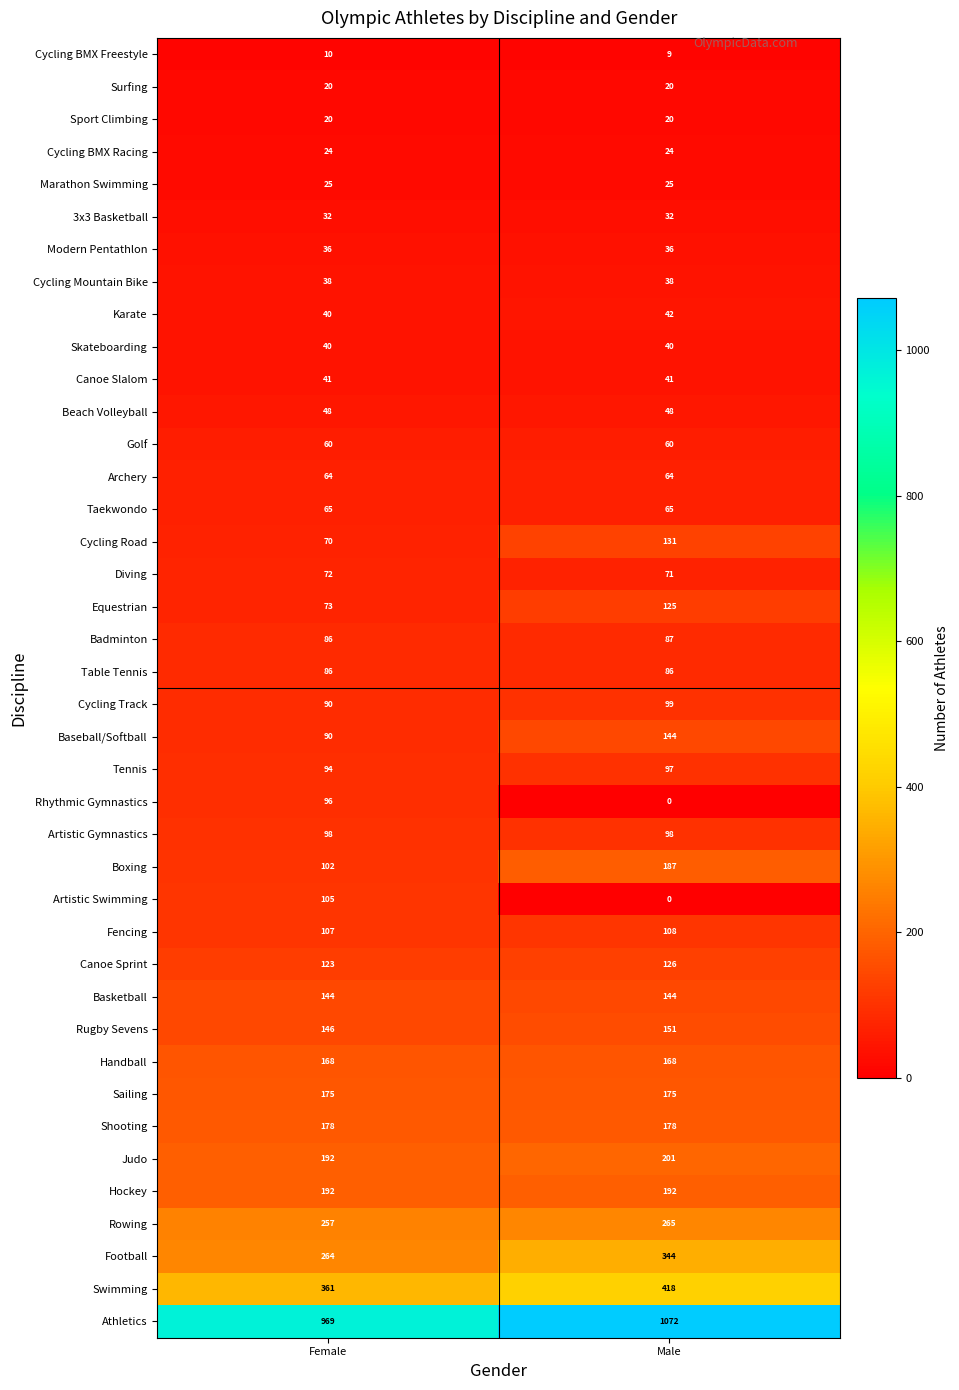

At which category is the sum across all series the highest?

Male